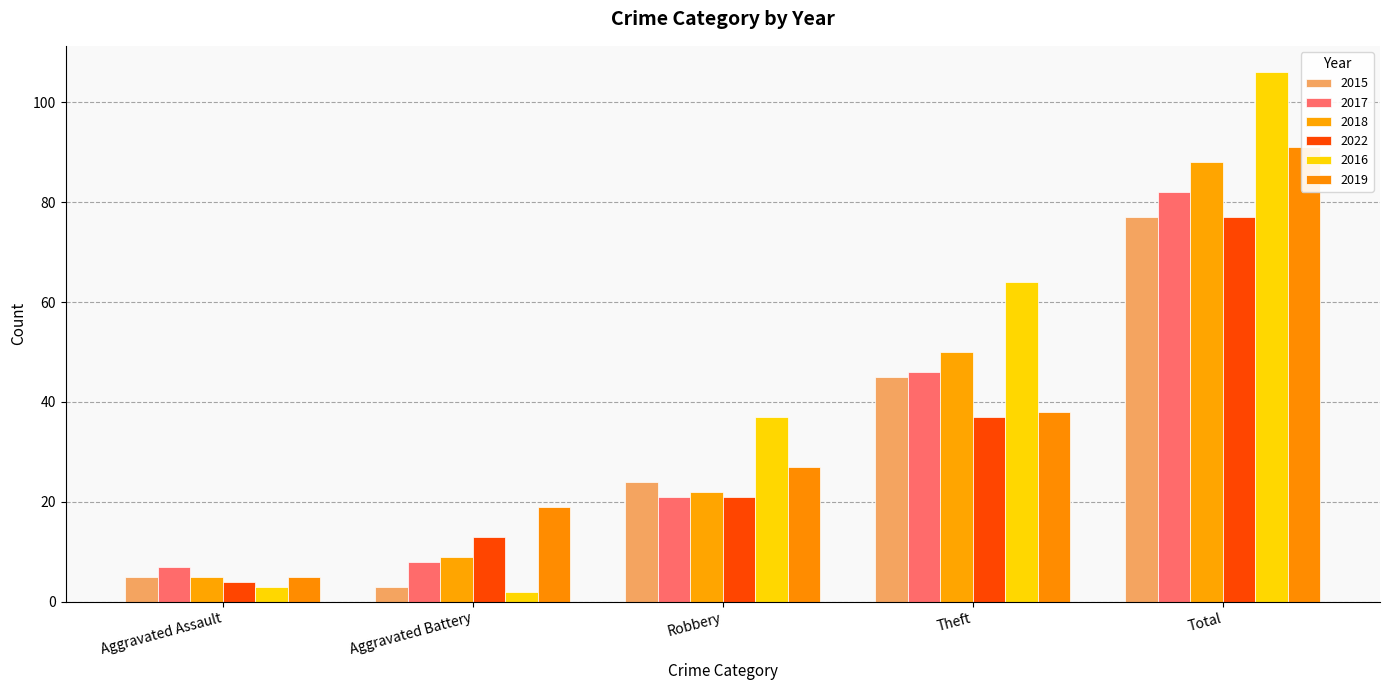

What is the greatest value displayed?

106